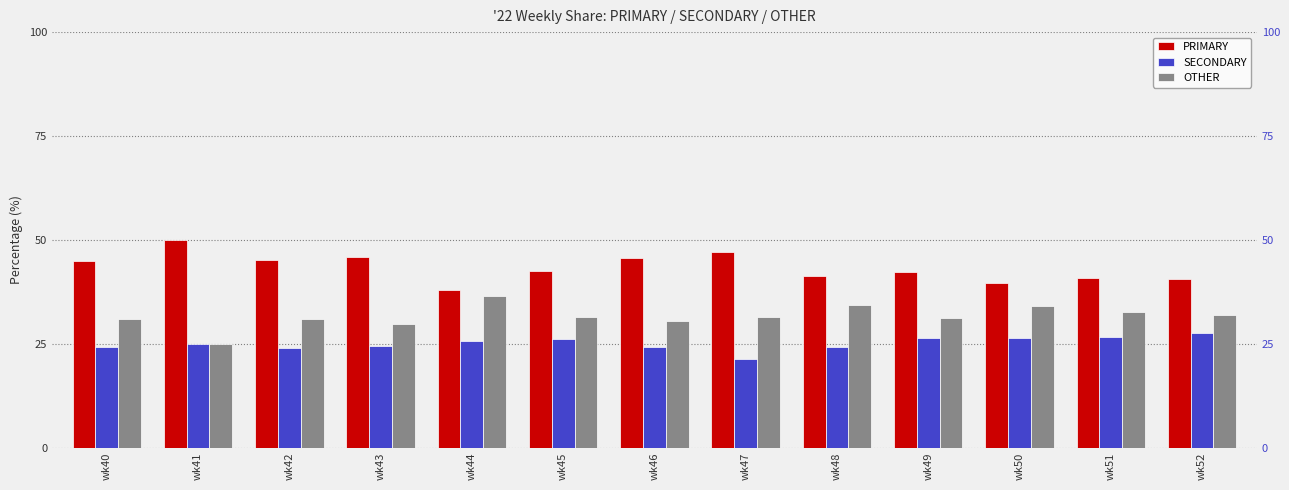

How many bars are there in total?

39